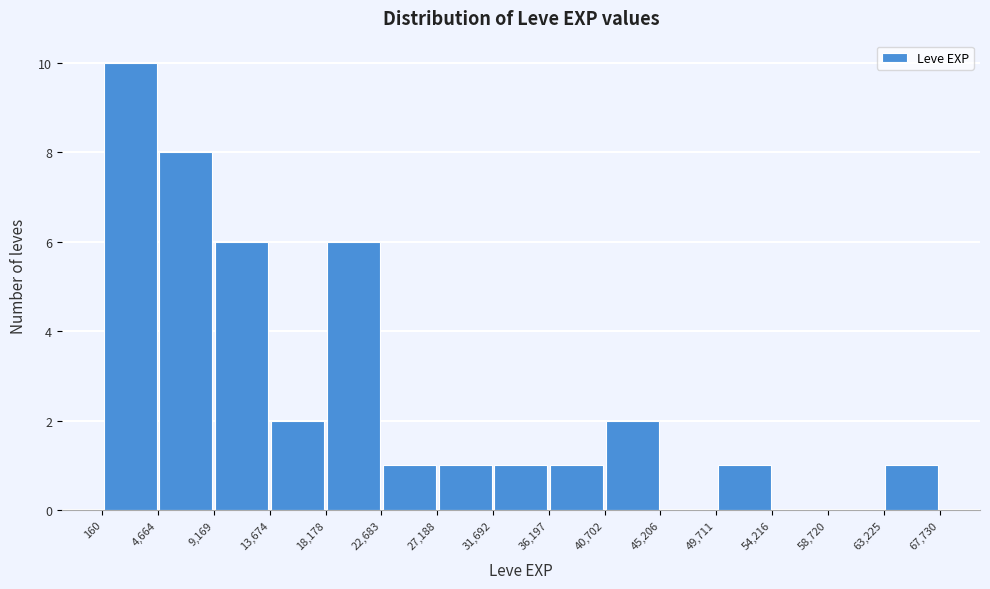

What is the height of the bar covering 40,702 to 45,206 on the x-axis? The values are not printed on the chart, so give them approximately, as read against the axis.

2